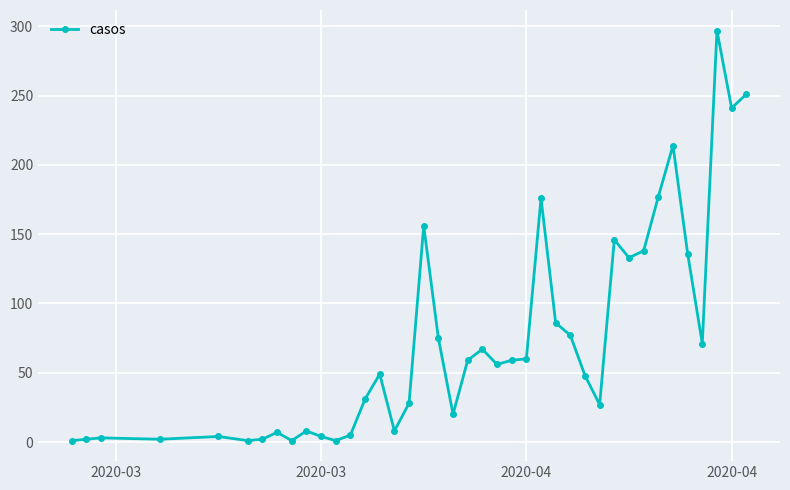

What is the difference between the maximum and minimum values?

296